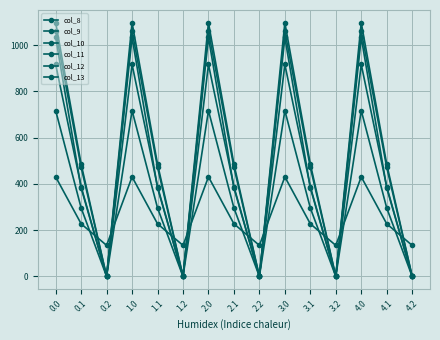

True or false: col_13 has more than 0 interior local peaks.

True